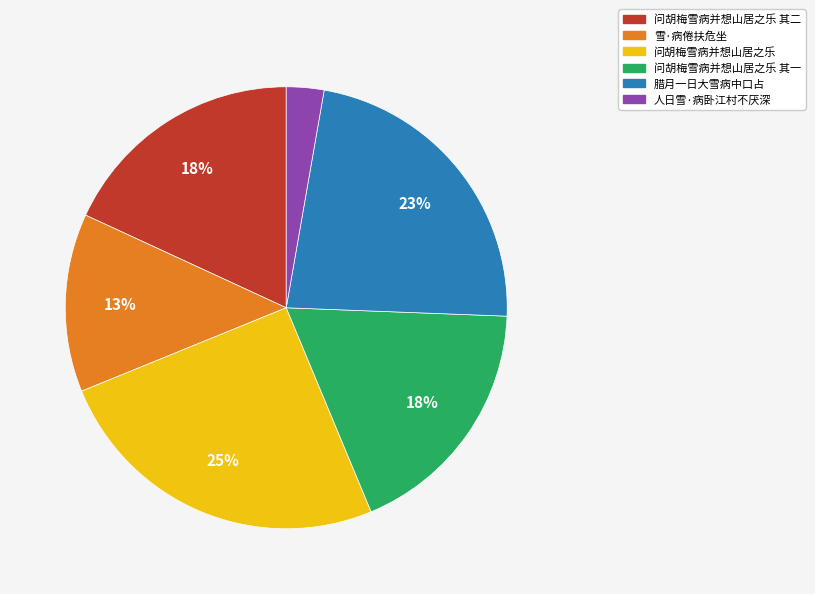

Does any single category account for the majority?

No